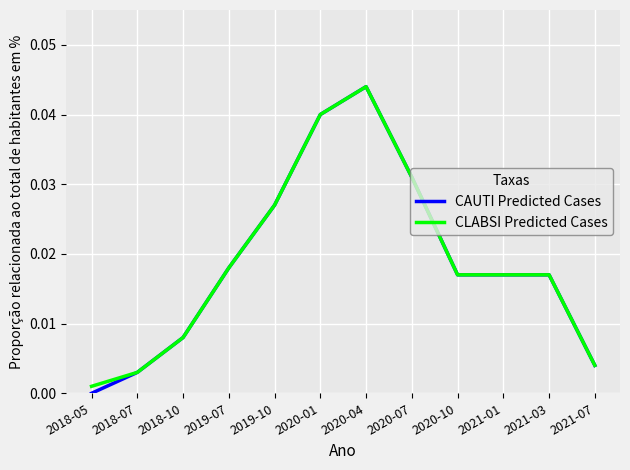

Which series changed the most between 2018-05 and 2019-10?

CAUTI Predicted Cases